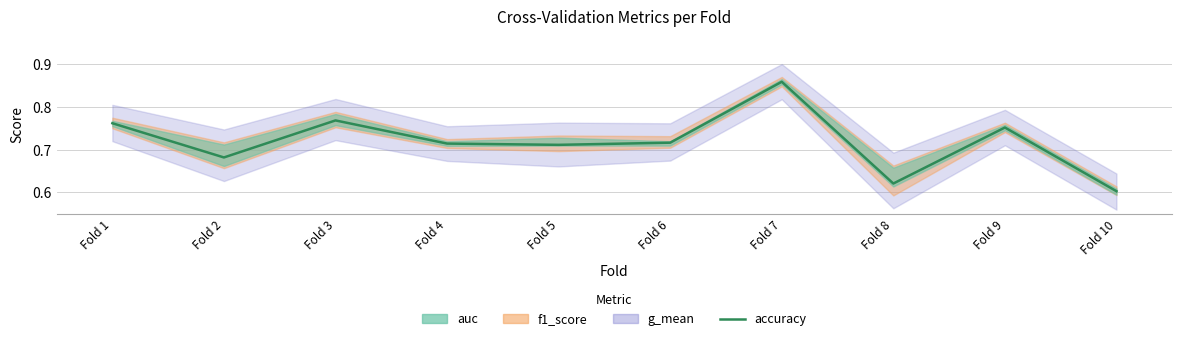

What is the value of the 4th point from the left?

0.7